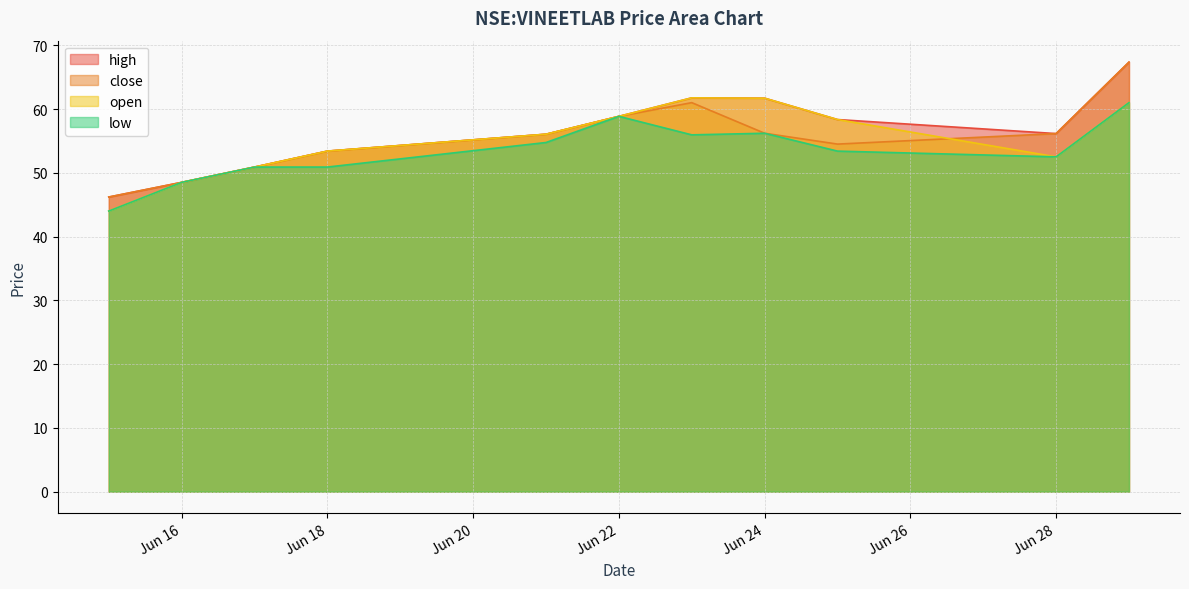

Which series has the largest total across all categories?

high